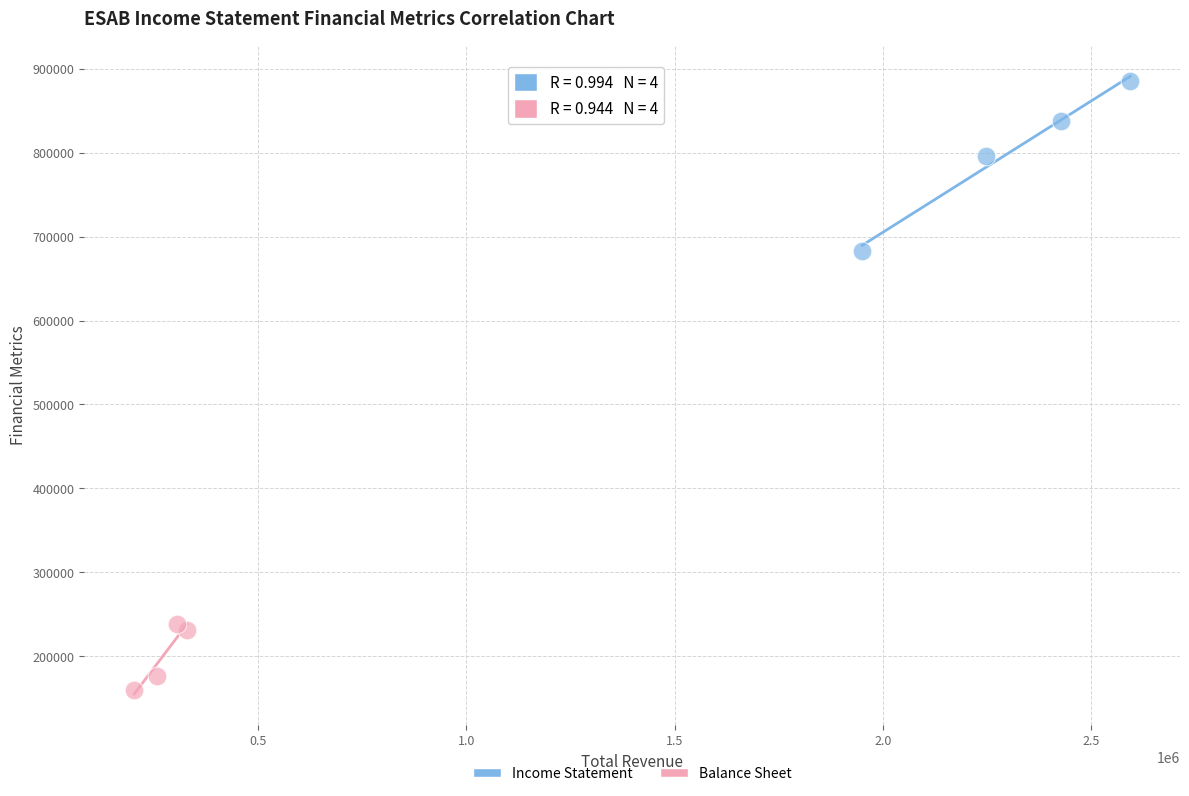

Which series contains the highest Y value?

Income Statement